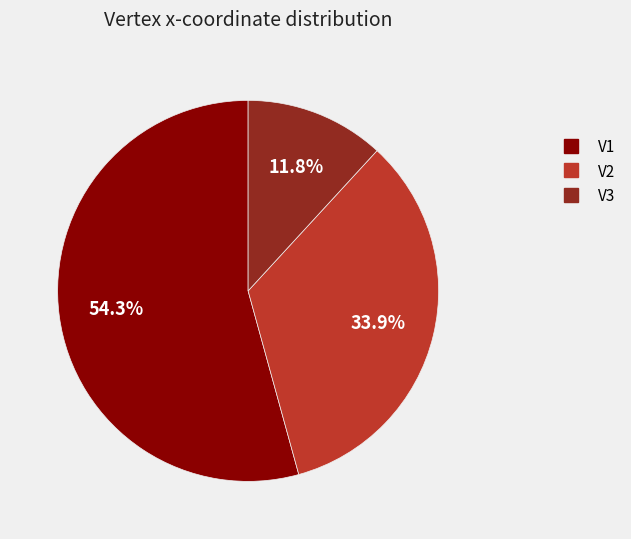

What percentage do V3 and V2 together represent?

45.7%